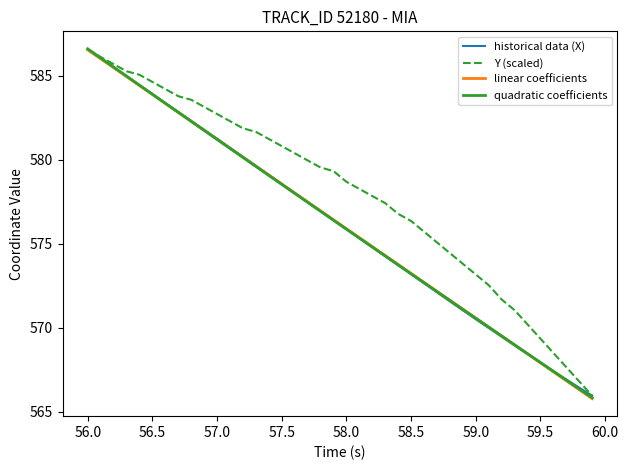

What is the minimum value shown in the chart?

565.8